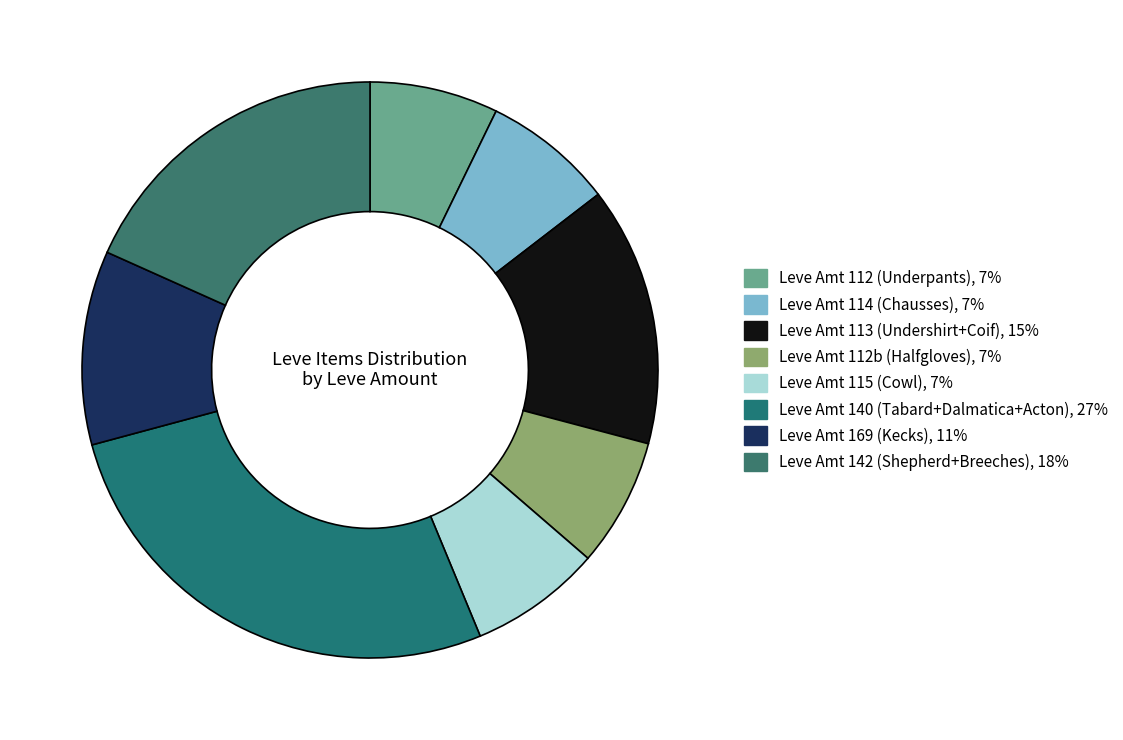

How many slices are in this pie chart?

8